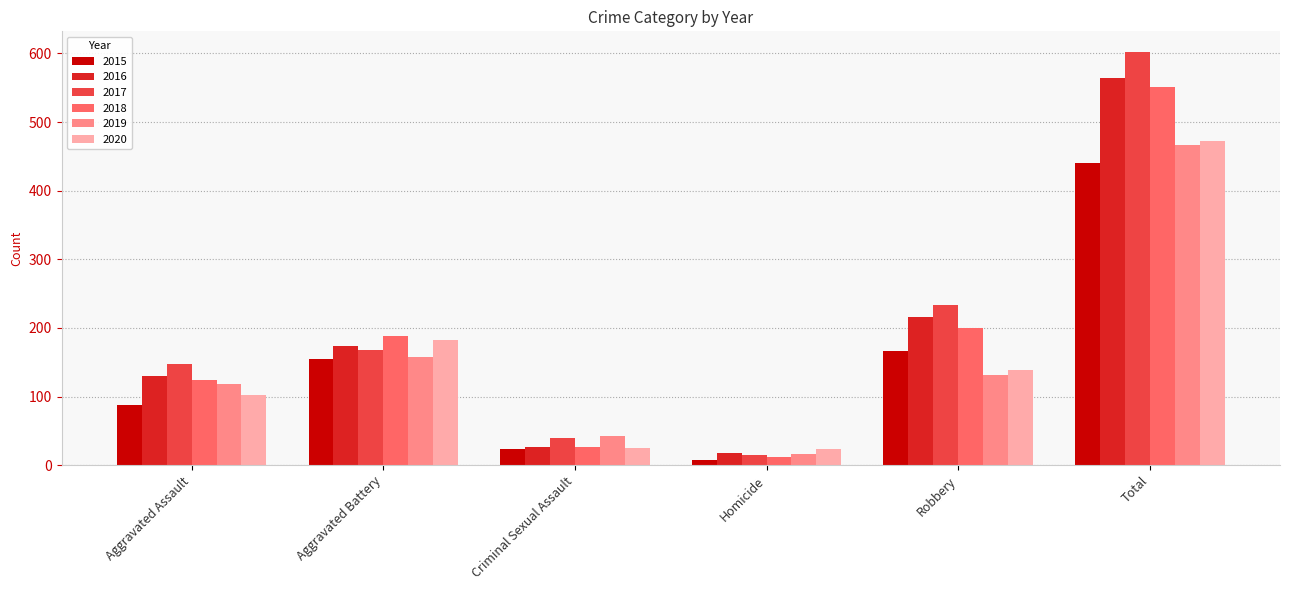

Is it true that 2019 equals 157 at Aggravated Battery?

True